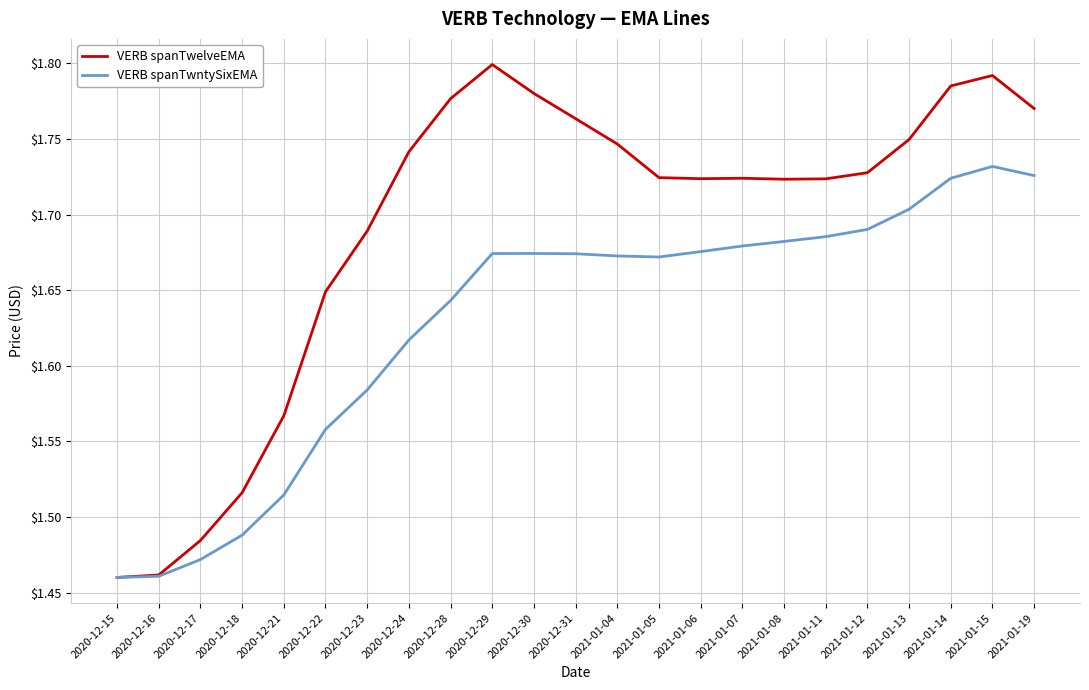

Which series has the largest range (max minus min)?

VERB spanTwelveEMA